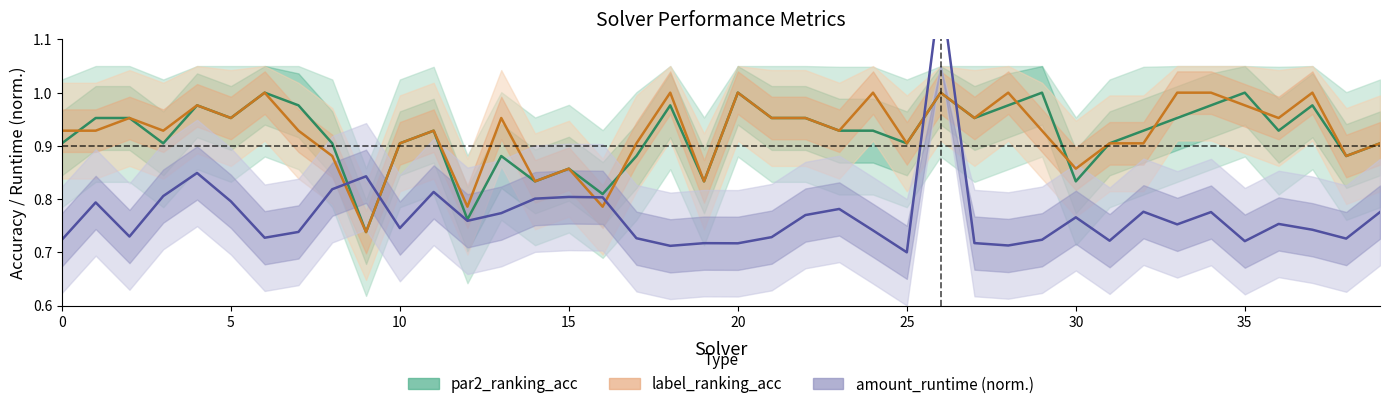

How many lines are shown in the chart?

3